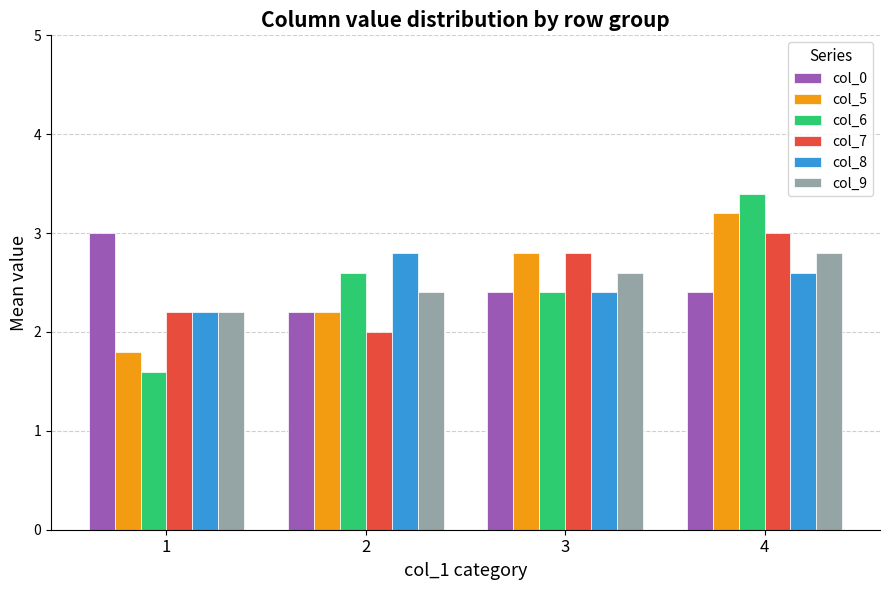

The col_0 series shows 0.9 at 2. True or false?

False